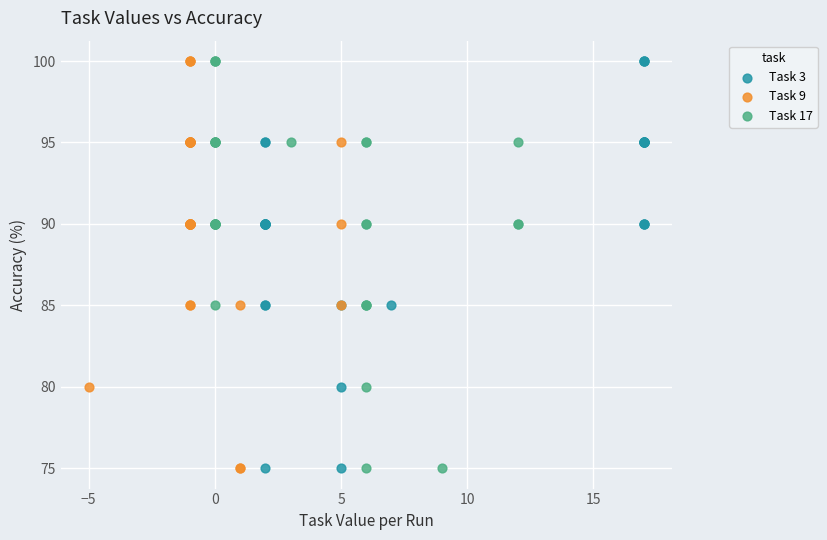

What are all the series names shown in the legend?

Task 3, Task 9, Task 17